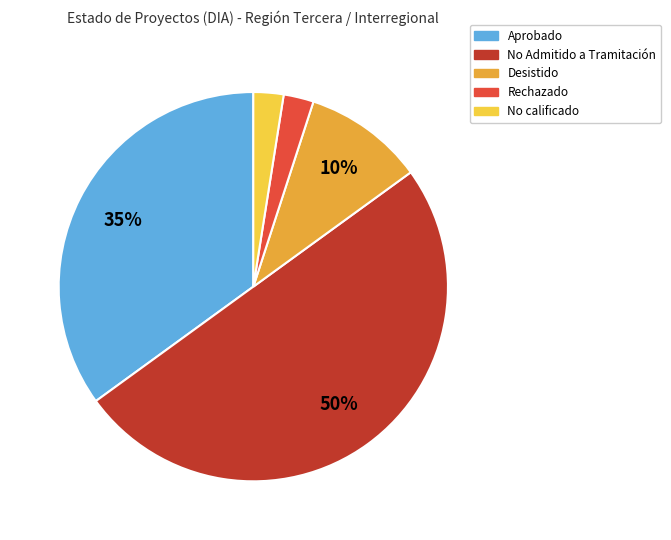

To the nearest percent, what is the average slice percentage?

20%